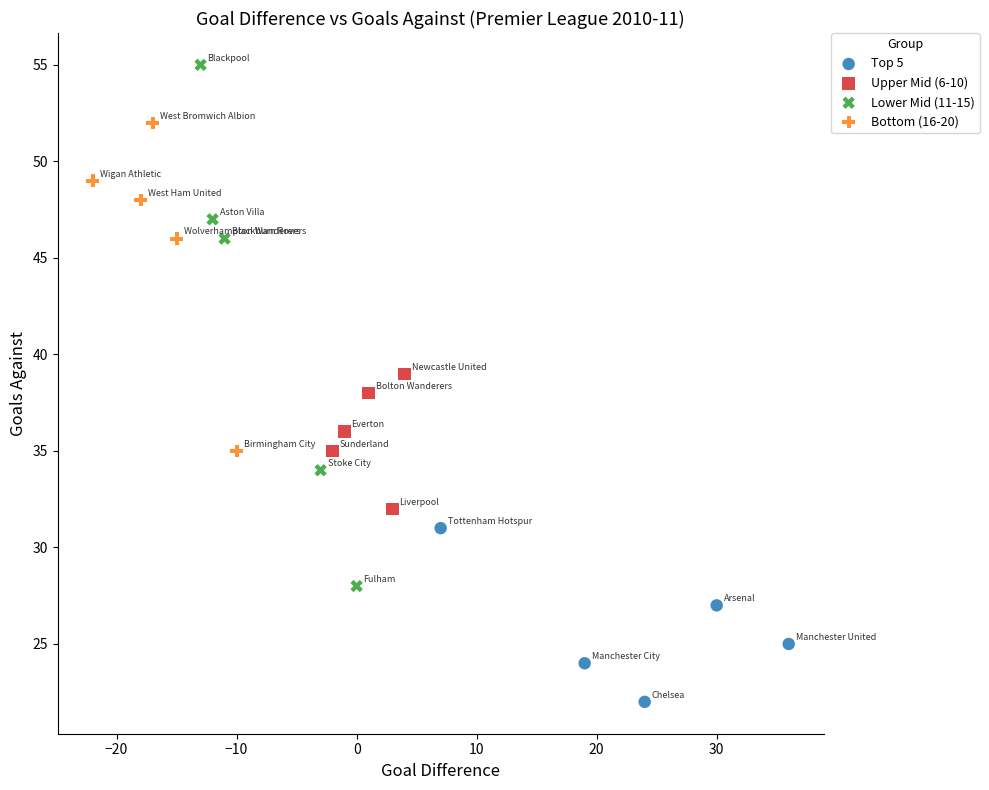

Which series reaches the maximum Y coordinate?

Lower Mid (11-15)